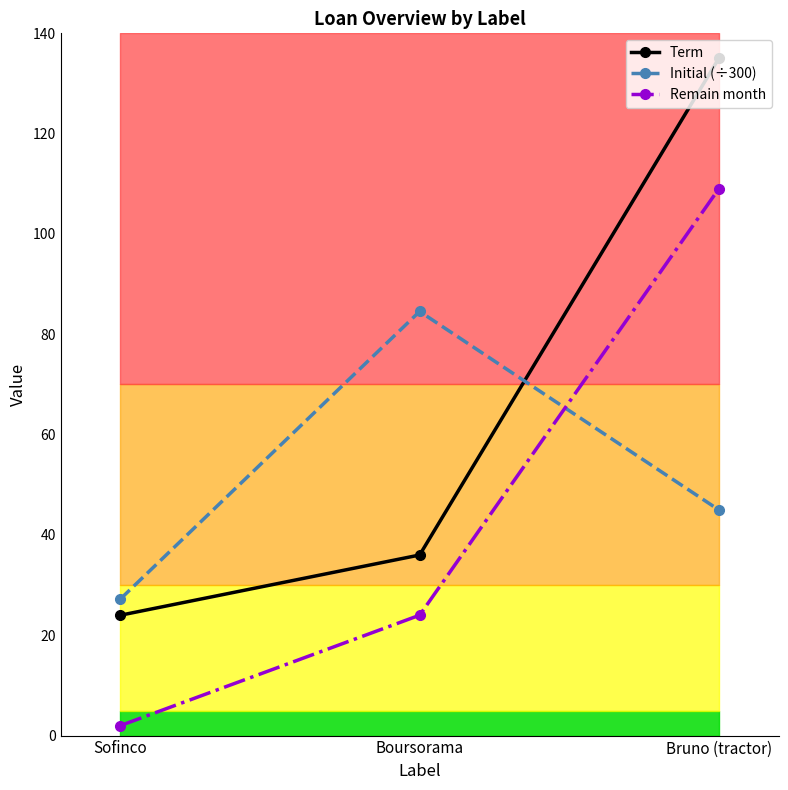

Read the Initial (÷300) value at Sofinco.

27.2